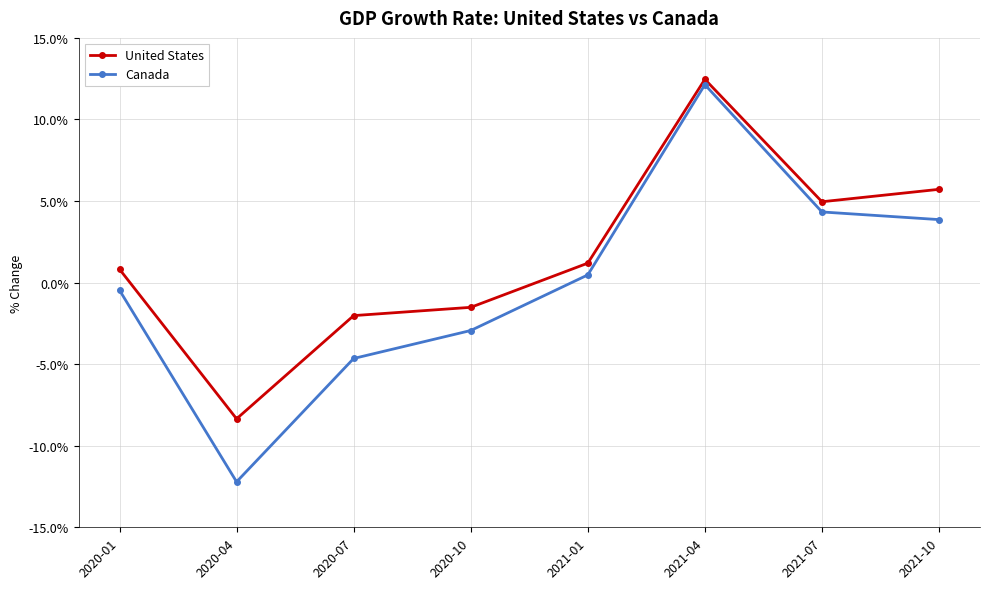

True or false: Canada and United States cross at least once.

False